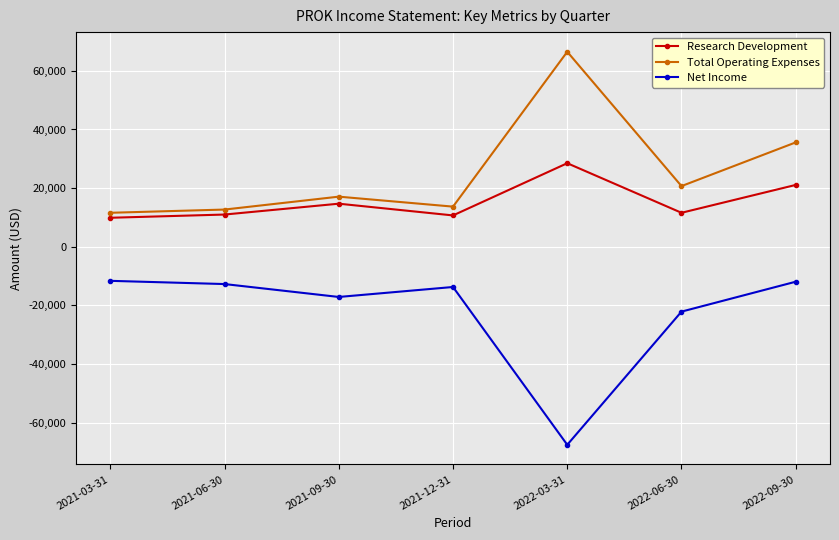

What is the maximum value shown in the chart?

66500